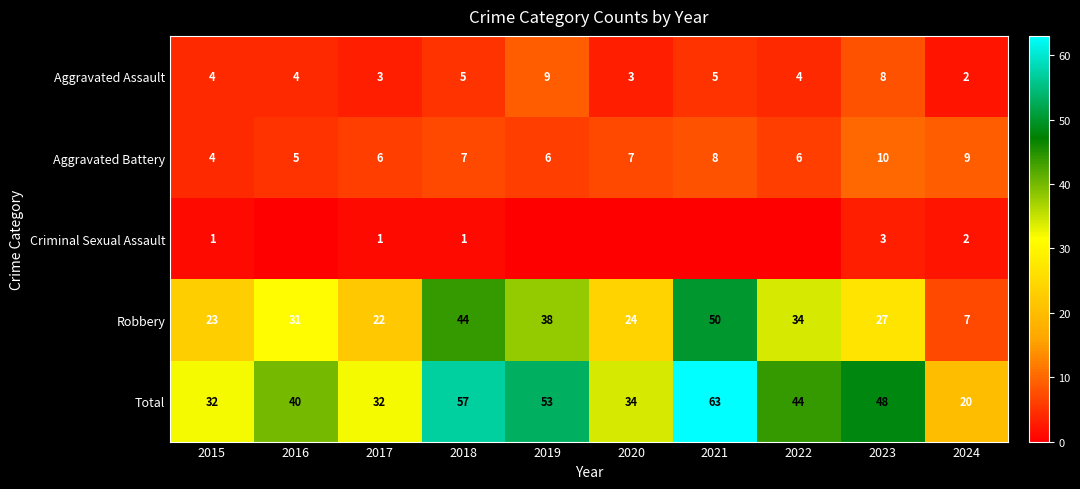

Where is Robbery nearest to the value 28?

2023